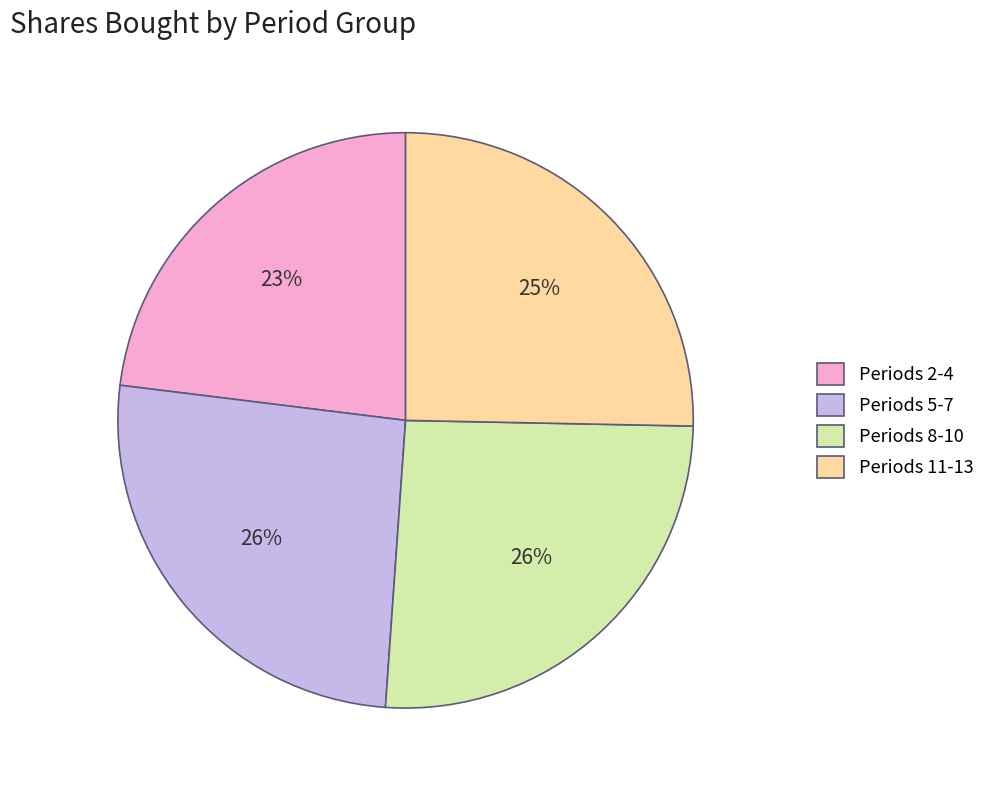

To the nearest percent, what is the difference between the largest and smallest slice percentages?

3%